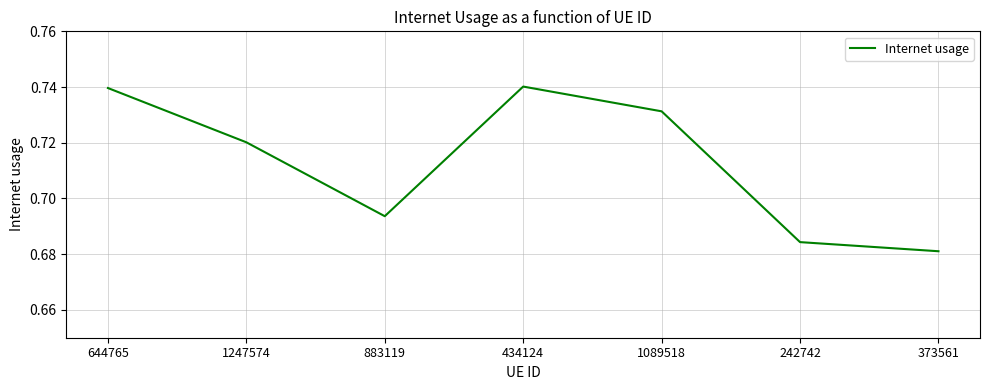

What is the sum of all values?

5.0